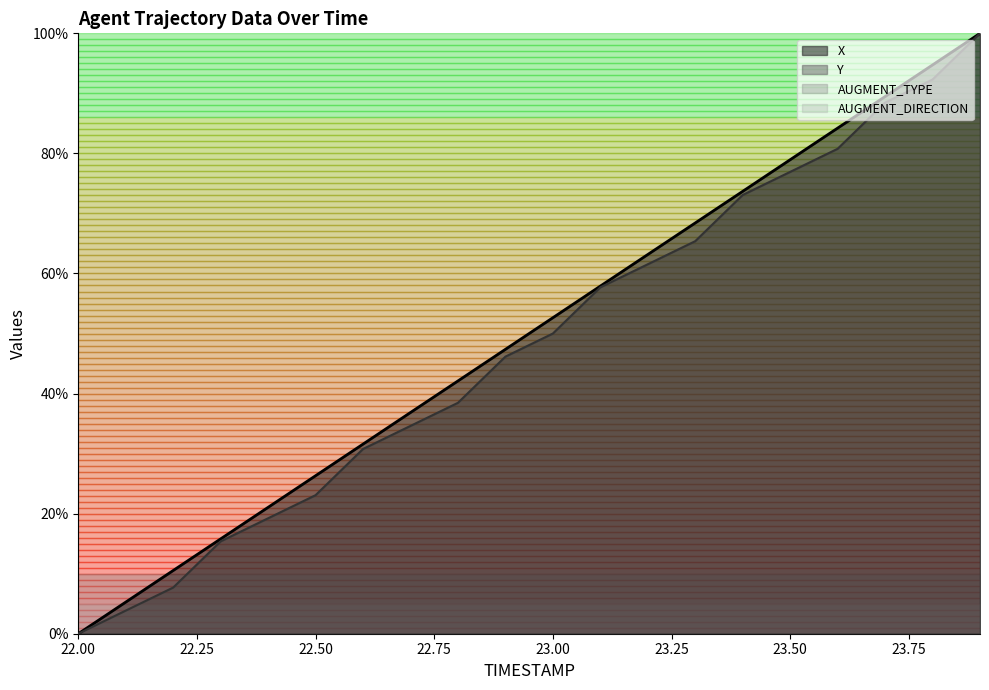

True or false: Y has more than 0 points higher than both neighbors.

False